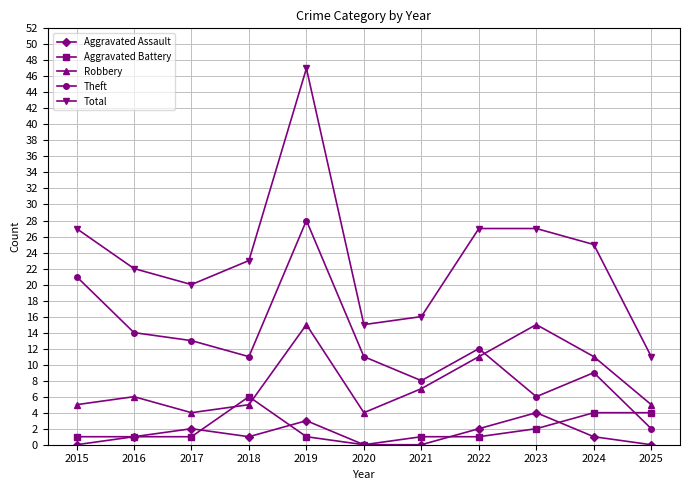

The value of Aggravated Battery at 2024 is 4. True or false?

True